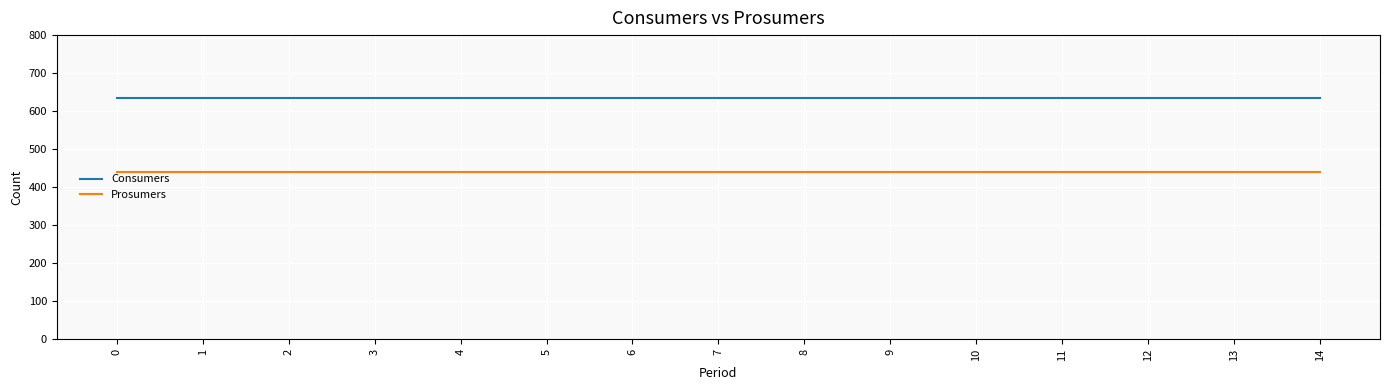

True or false: Consumers and Prosumers intersect in this chart.

False